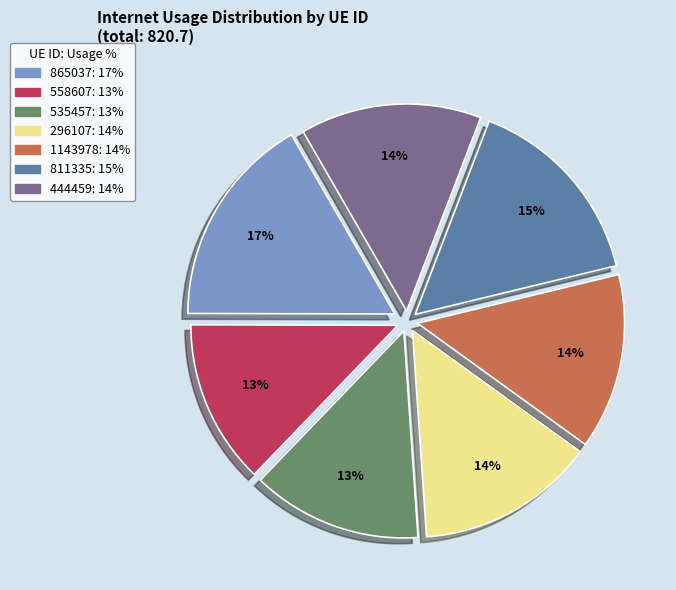

Is it true that 444459 is 4% of the pie?

False